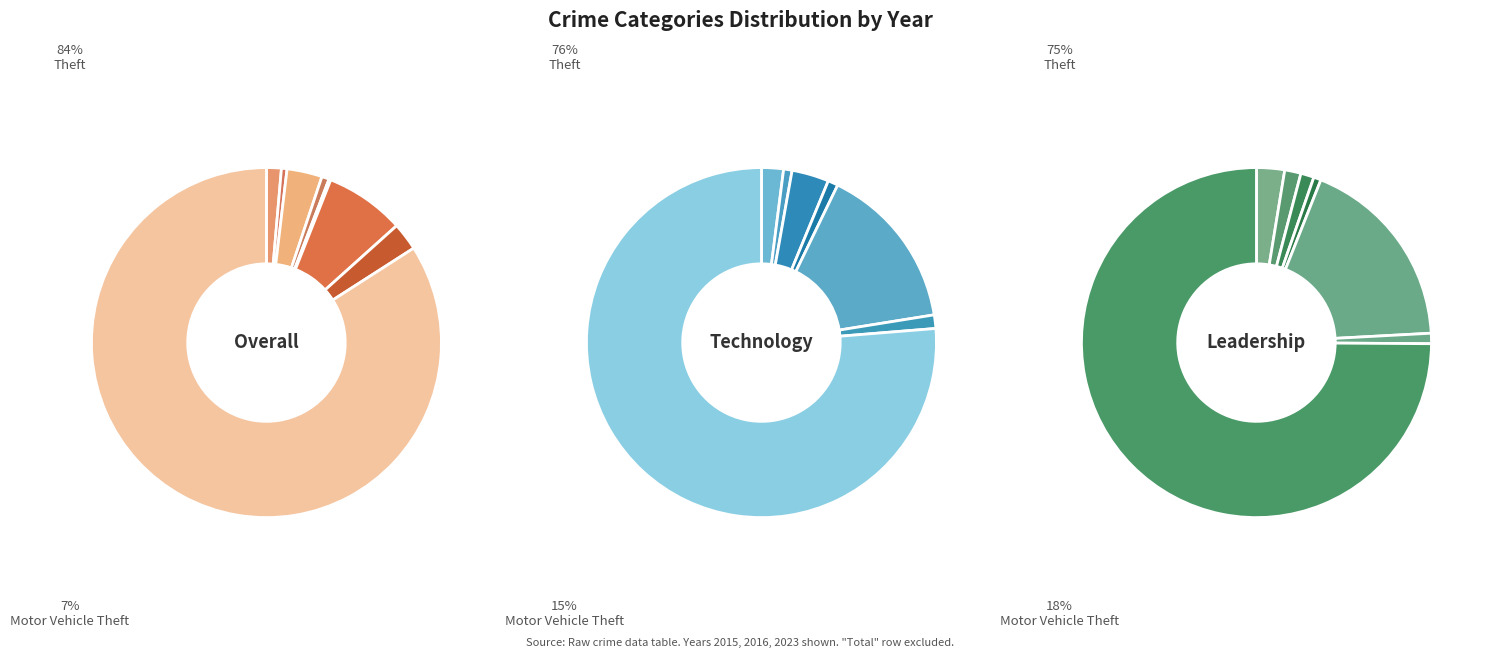

True or false: Criminal Sexual Assault accounts for 1% of the total.

True